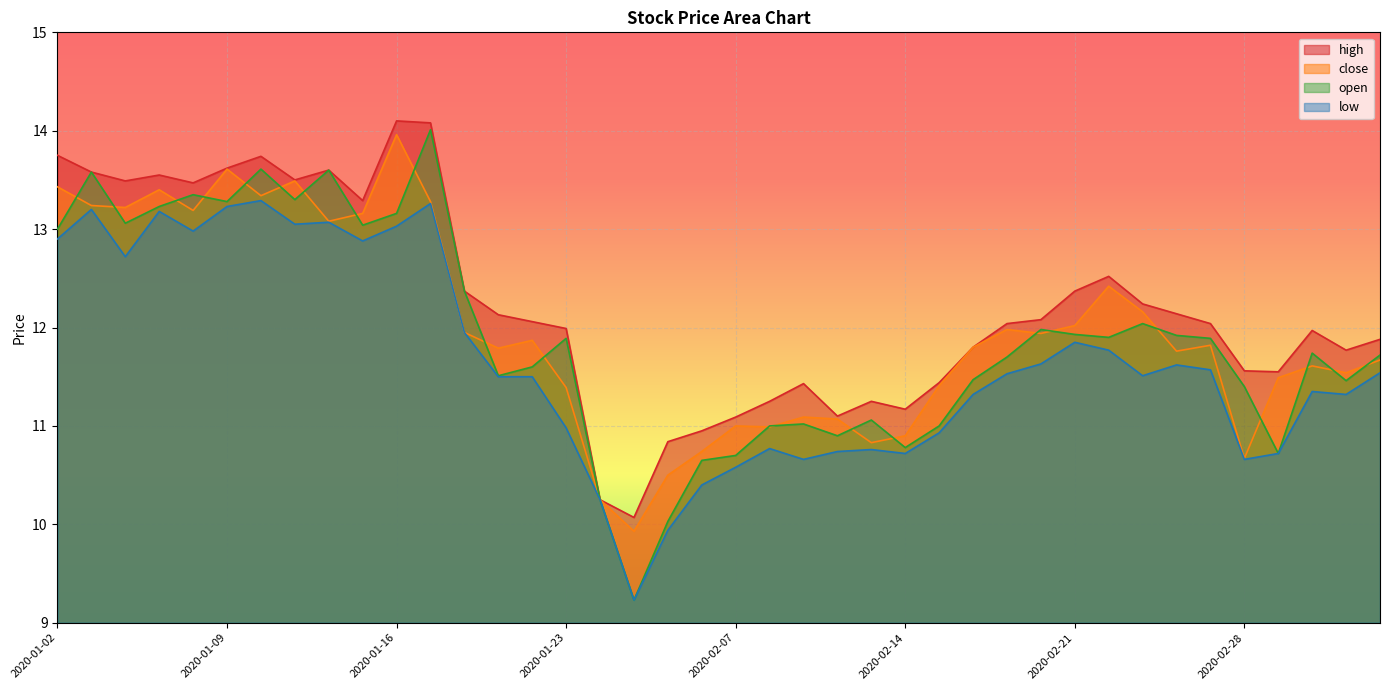

True or false: open and high intersect in this chart.

False